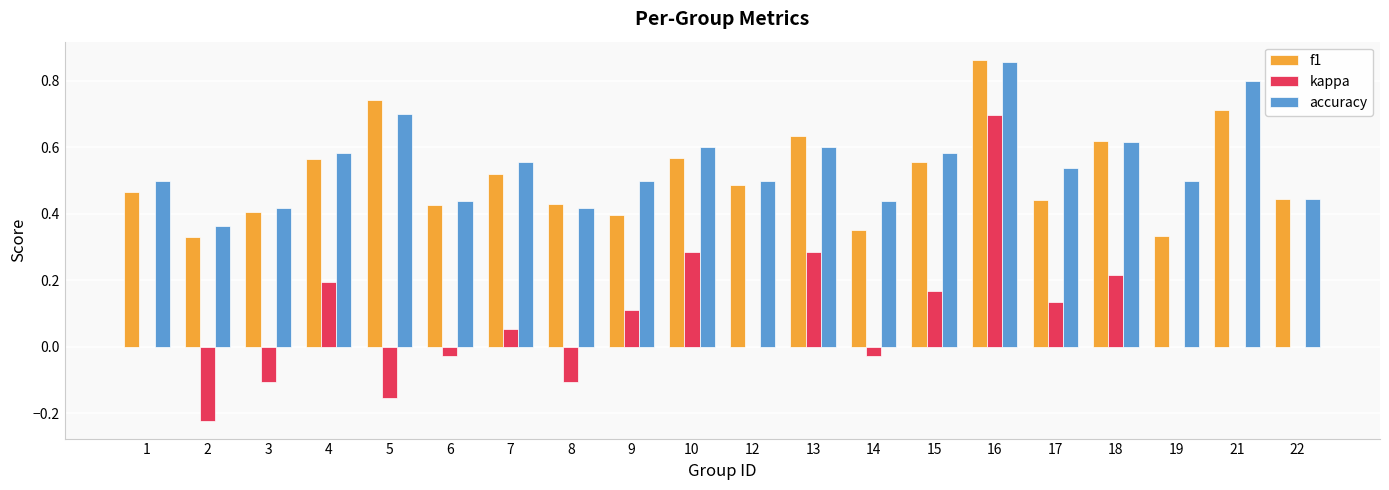

Is the value of f1 at 19 greater than the value of kappa at 2?

Yes